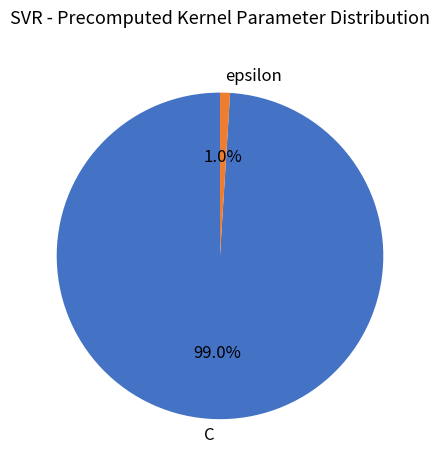

Is it true that epsilon is 1% of the pie?

True